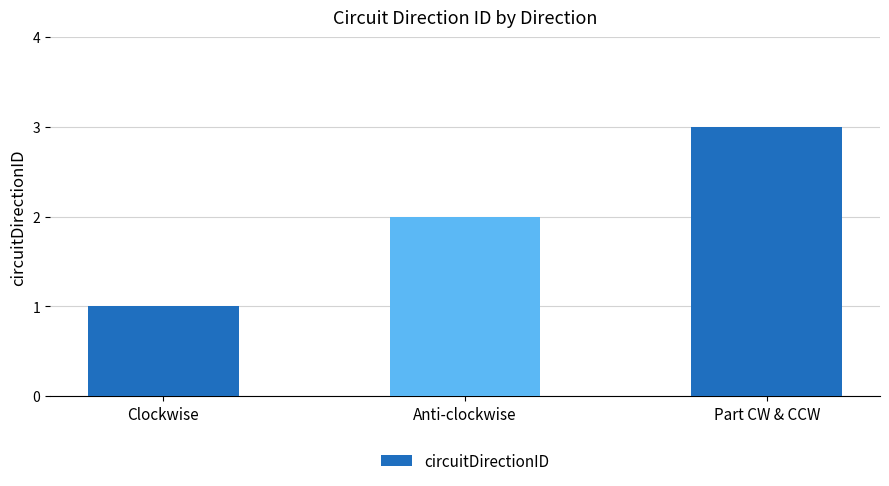

What is the value of the 2nd bar from the left?

2